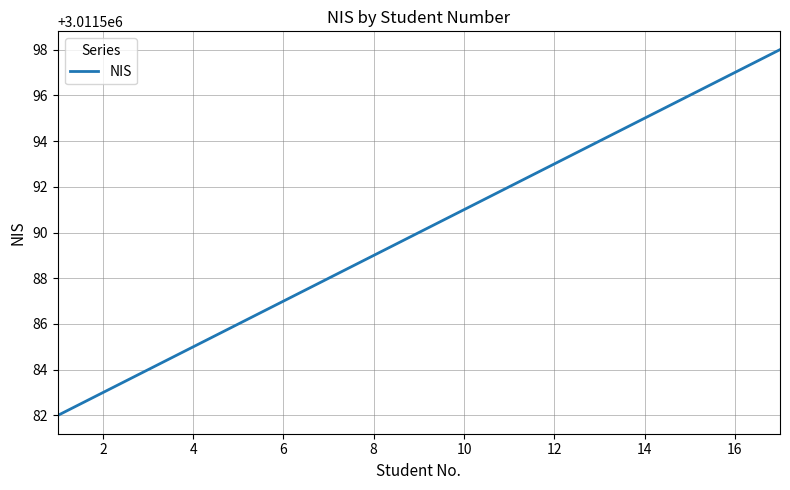

What is the difference between the maximum and minimum values?

16